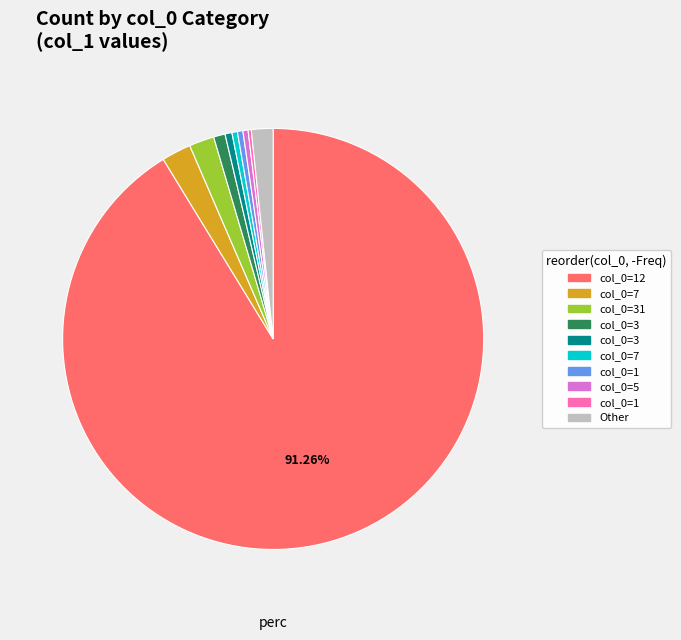

Is there a majority slice in this chart?

Yes